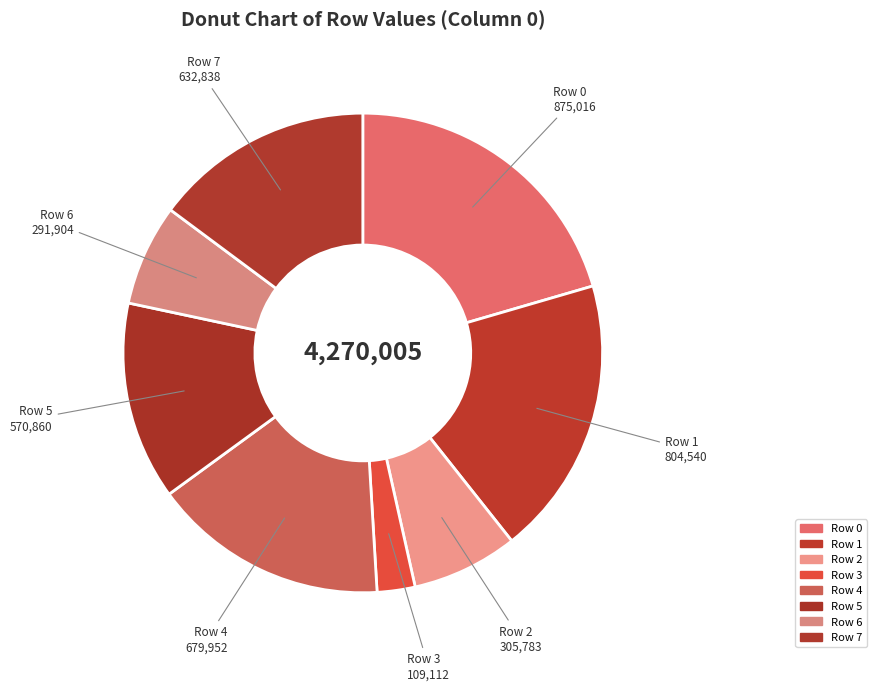

How many segments does this pie chart have?

8